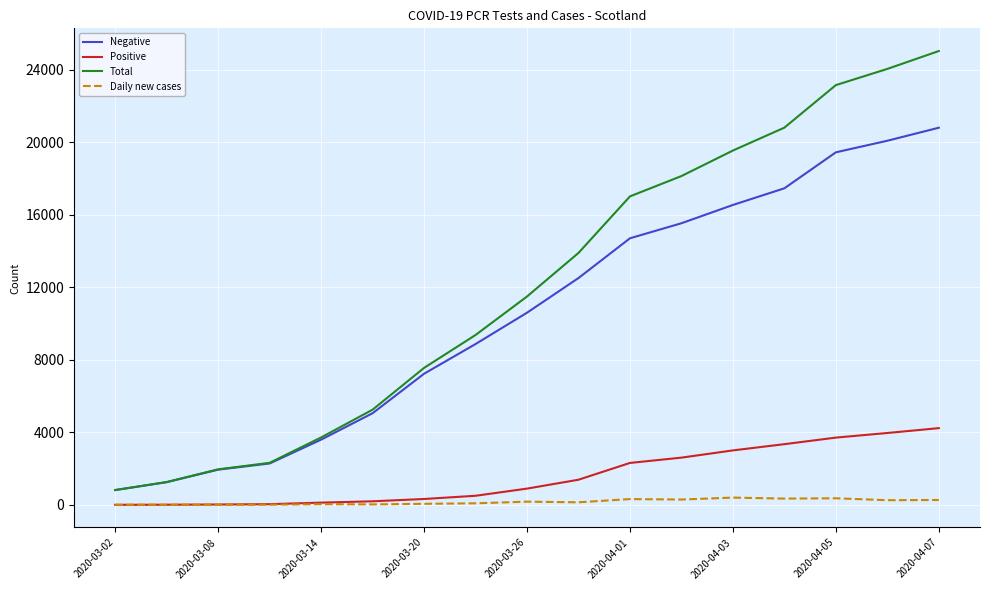

True or false: Total and Positive cross at least once.

False